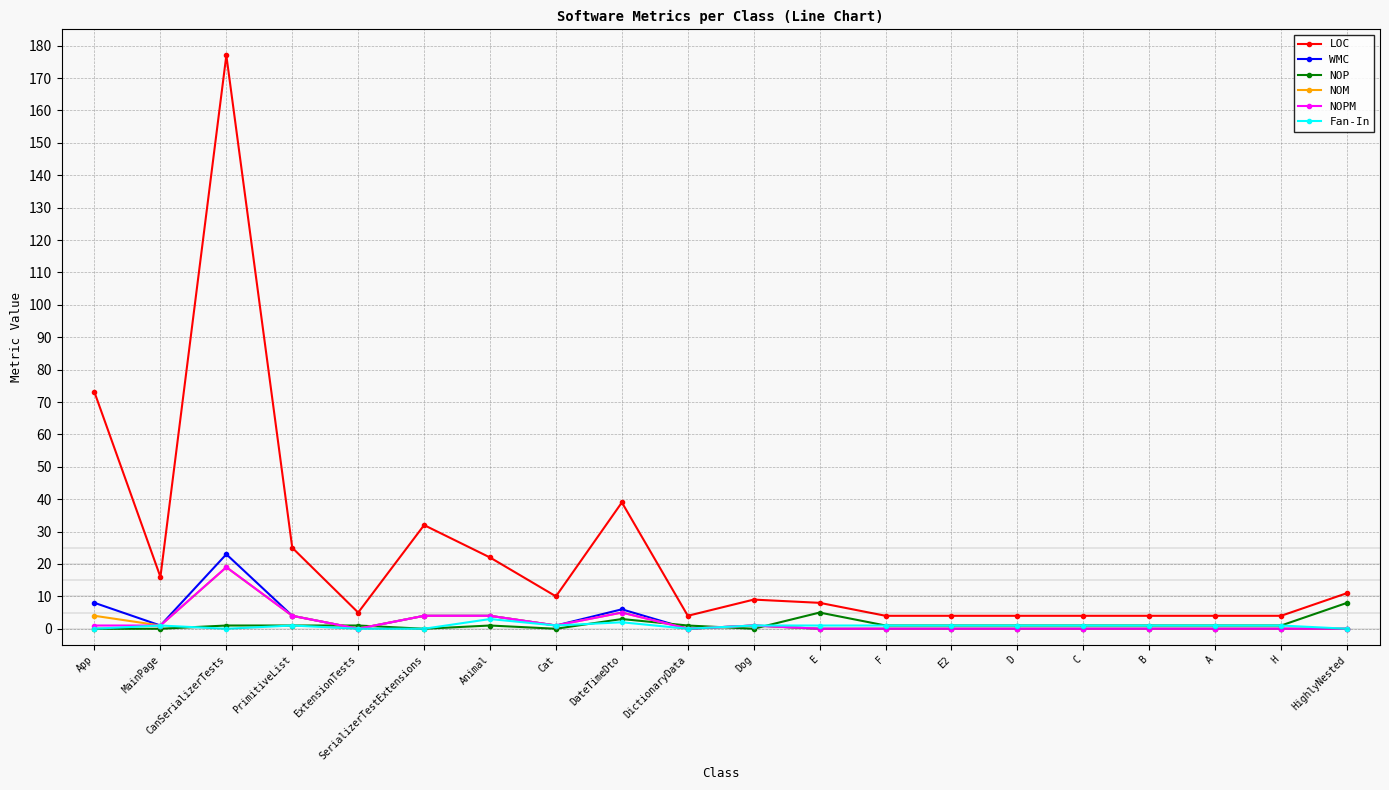

Does the chart have visible grid lines?

Yes